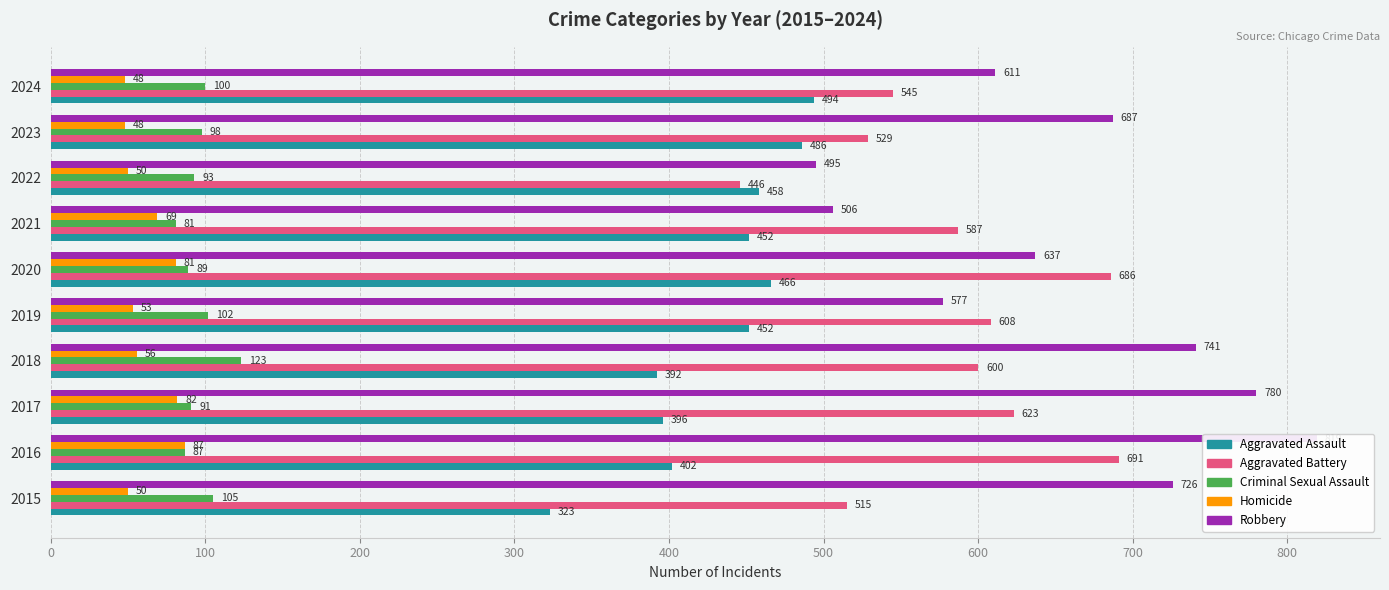

What are all the series names shown in the legend?

Aggravated Assault, Aggravated Battery, Criminal Sexual Assault, Homicide, Robbery